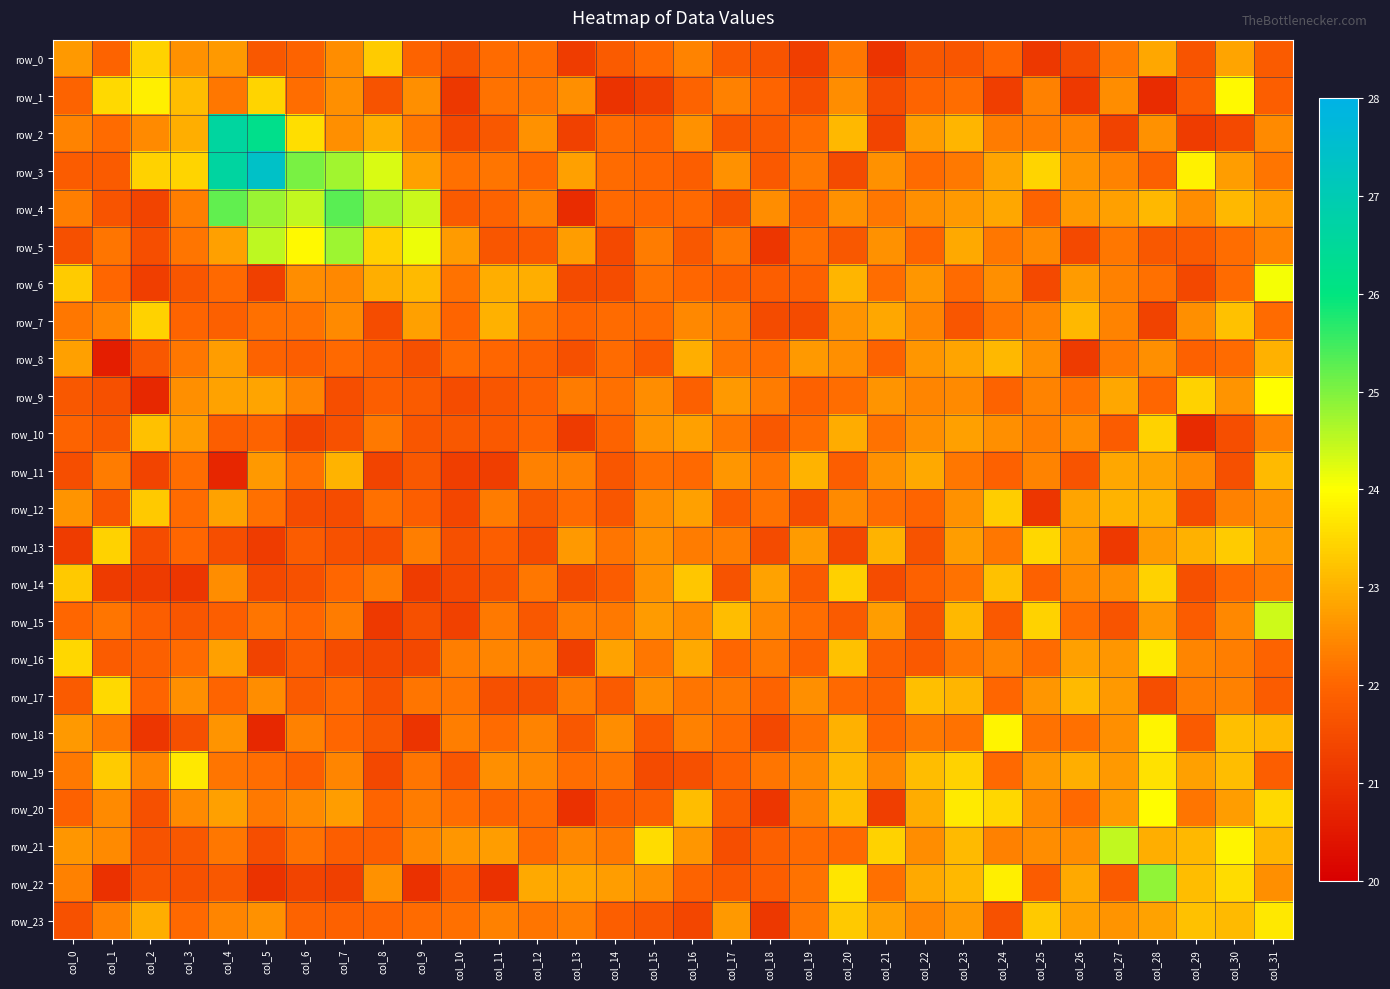

How many categories are shown in the chart?

32